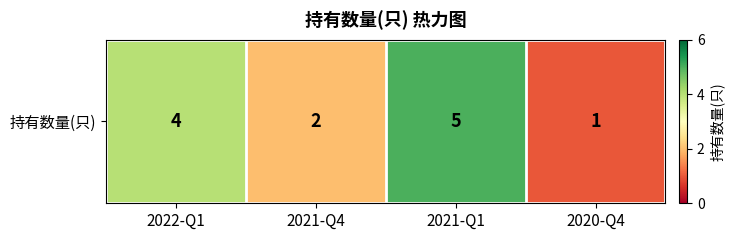

What is the change in value from 2022-Q1 to 2021-Q1?

+1